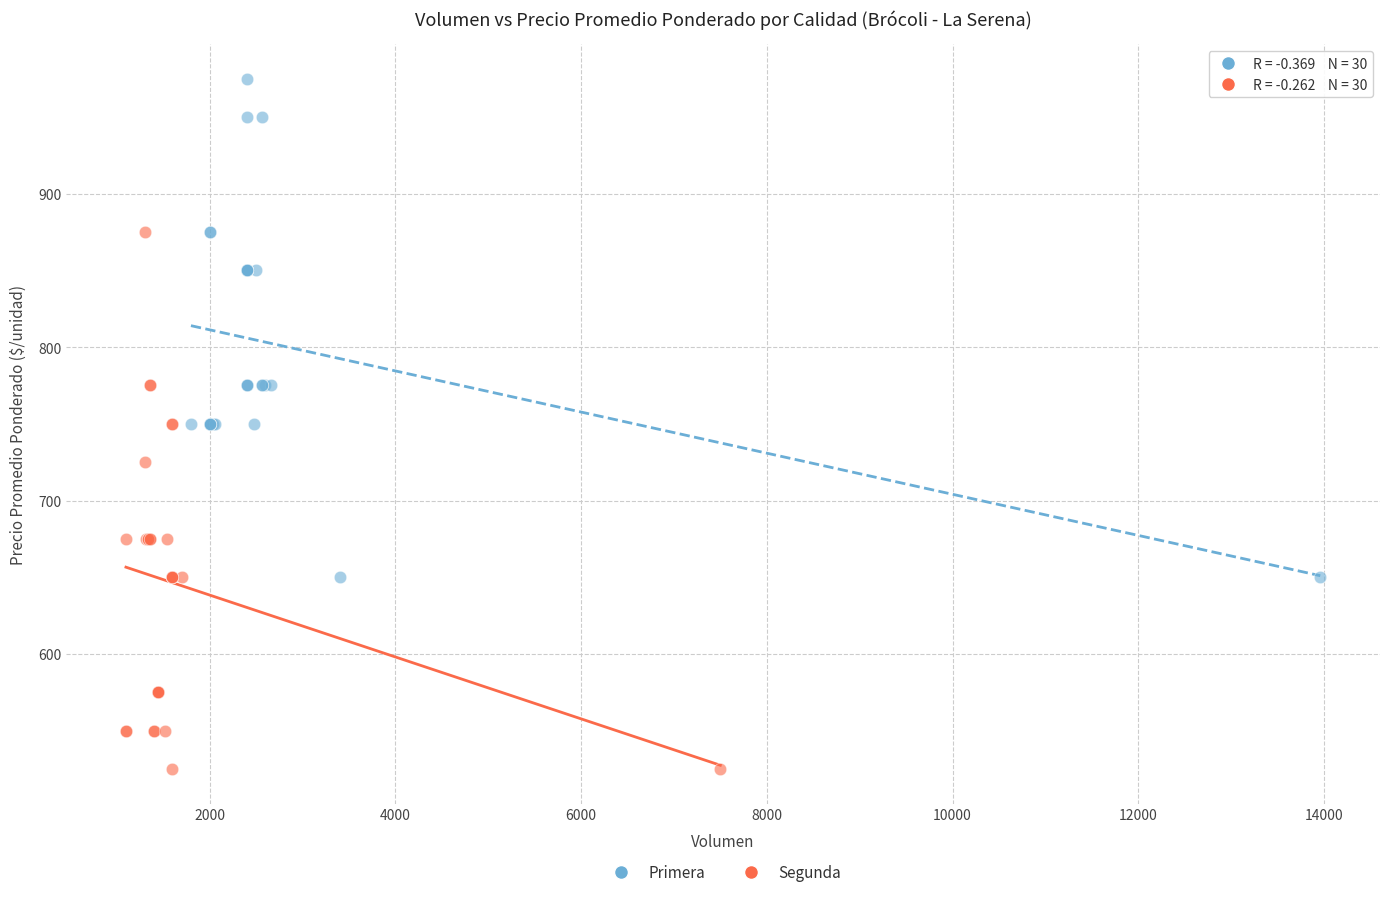

Which series reaches the minimum Y coordinate?

Segunda